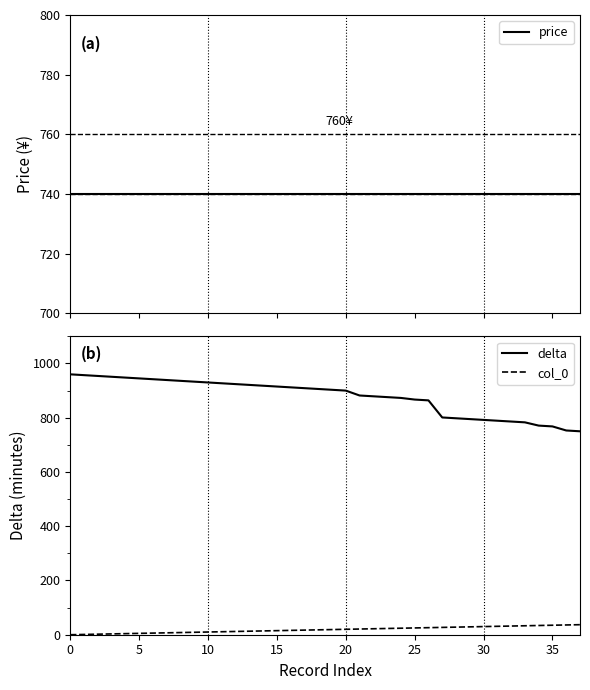

At how many categories does at least one series exceed 2?

38